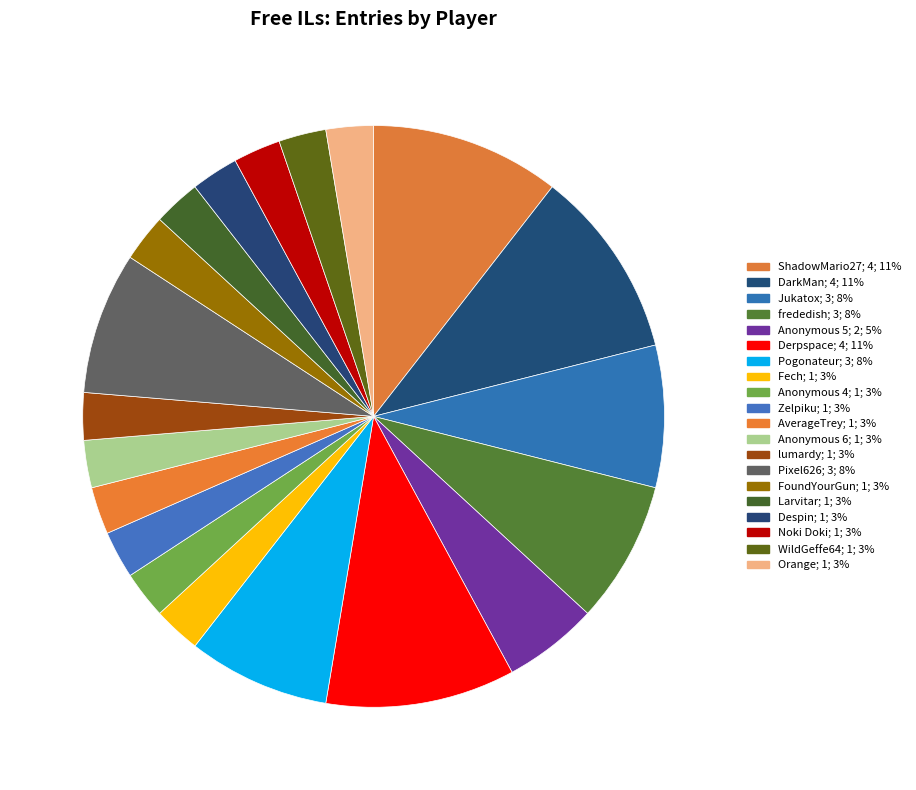

Does Larvitar represent more than half of the total?

No